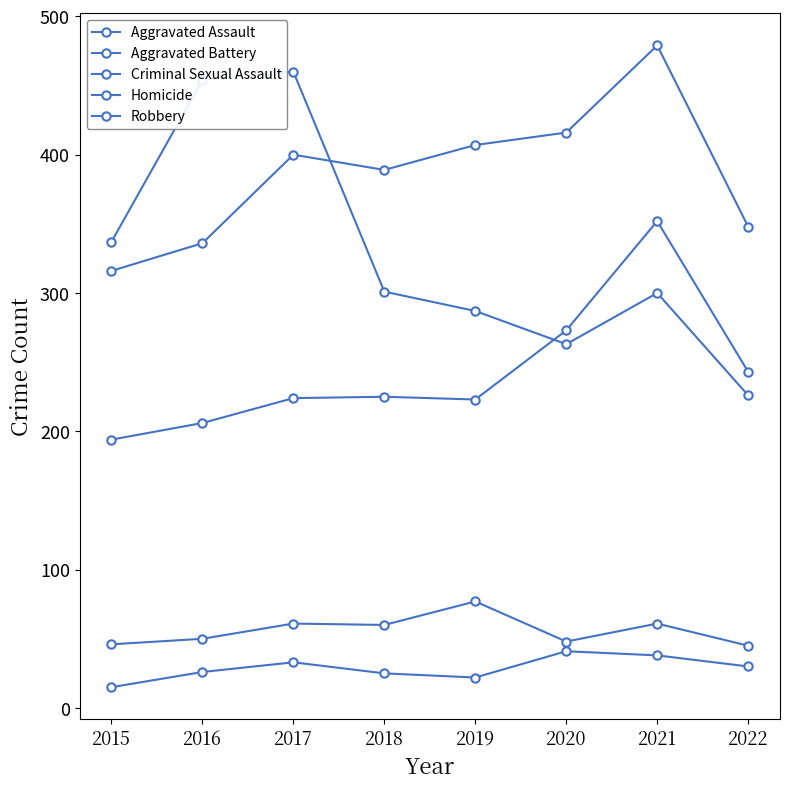

Reading left to right, transcribe all the data shown in this chart.

Aggravated Assault: 2015=194	2016=206	2017=224	2018=225	2019=223	2020=273	2021=352	2022=243
Aggravated Battery: 2015=316	2016=336	2017=400	2018=389	2019=407	2020=416	2021=479	2022=348
Criminal Sexual Assault: 2015=46	2016=50	2017=61	2018=60	2019=77	2020=48	2021=61	2022=45
Homicide: 2015=15	2016=26	2017=33	2018=25	2019=22	2020=41	2021=38	2022=30
Robbery: 2015=337	2016=454	2017=460	2018=301	2019=287	2020=263	2021=300	2022=226